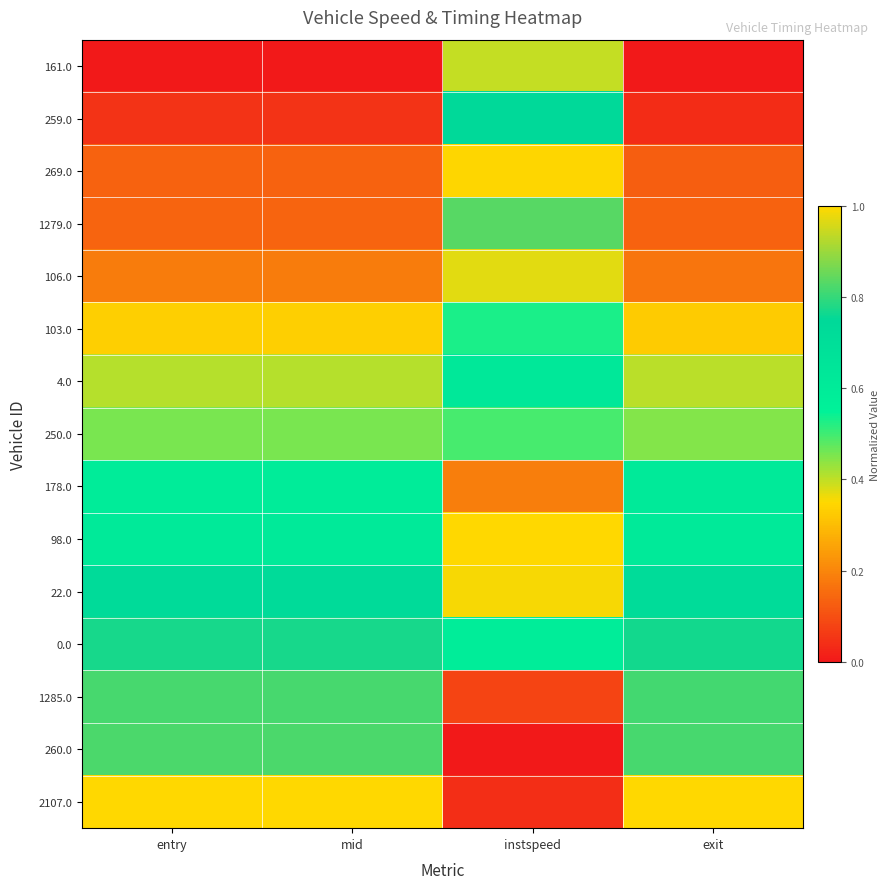

List the series in order of their peak value, highest first.

98.0, 2107.0, 22.0, 1279.0, 260.0, 1285.0, 0.0, 259.0, 4.0, 178.0, 103.0, 250.0, 161.0, 106.0, 269.0